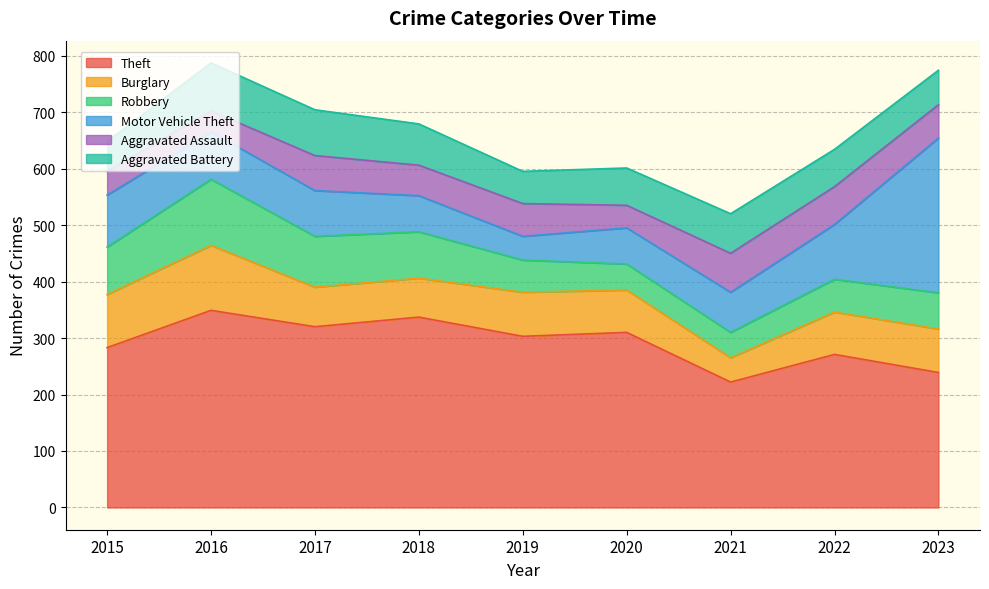

Which series has the widest spread of values?

Motor Vehicle Theft